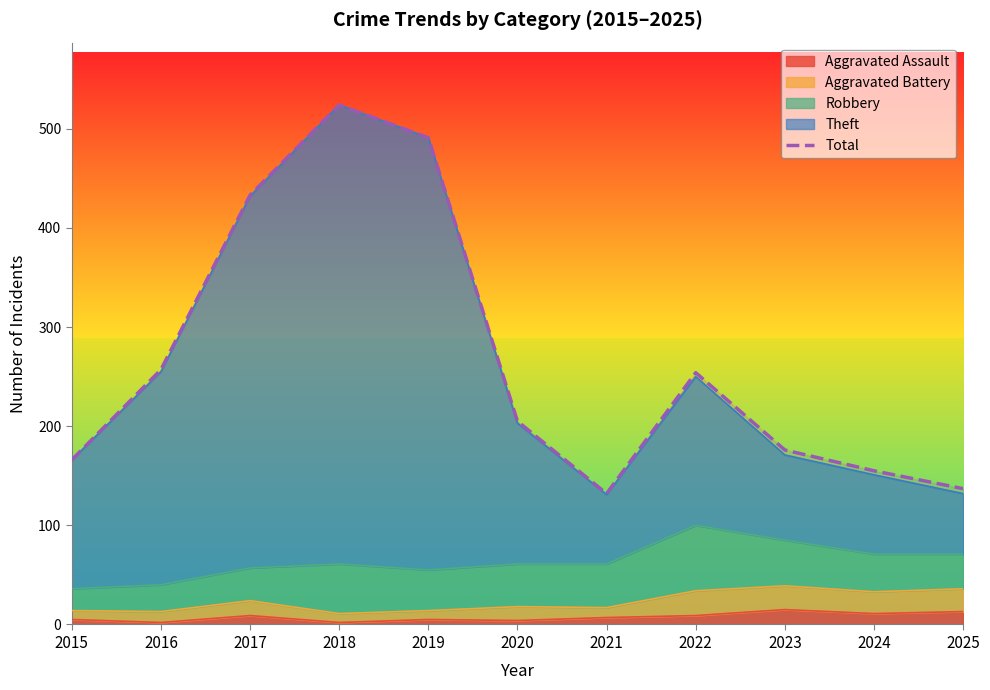

What is the maximum value shown in the chart?

524